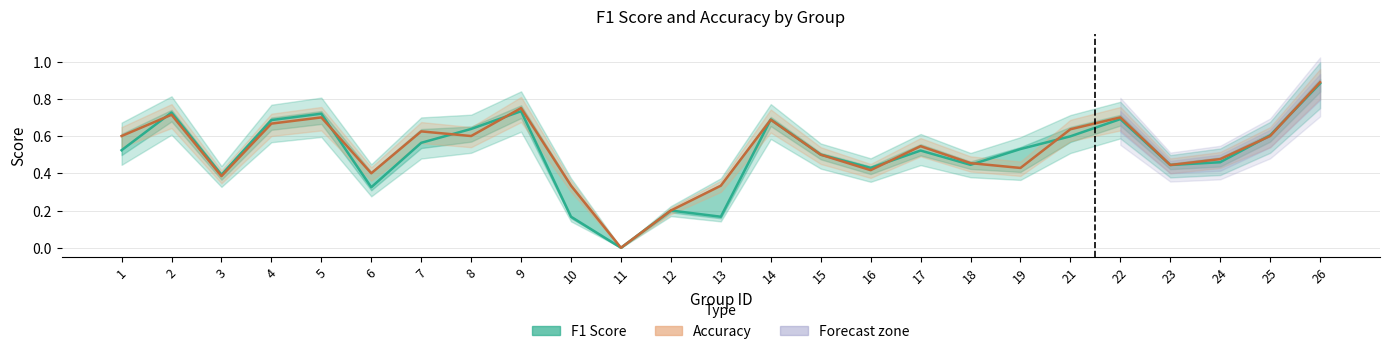

Where do f1 and accuracy first cross each other?

1 and 2